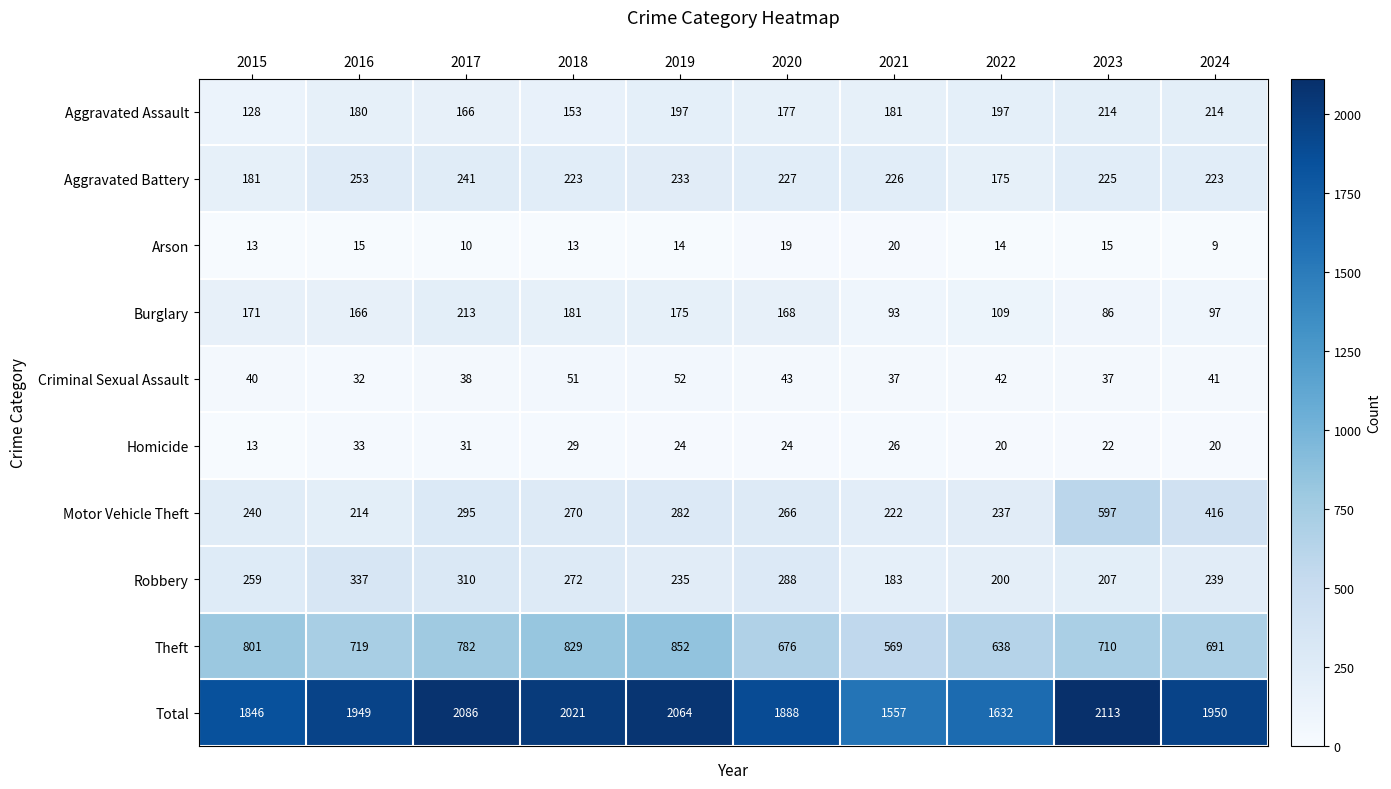

Which category has the highest value in the Criminal Sexual Assault series?

2019